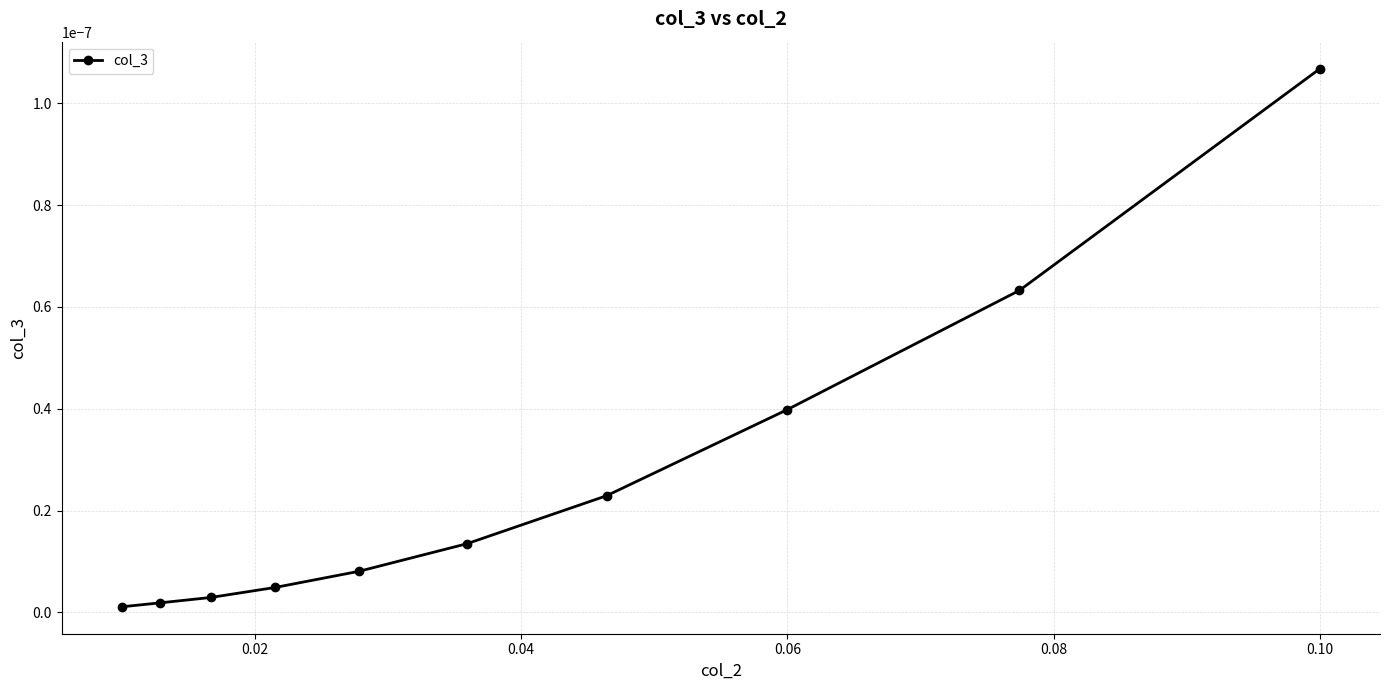

True or false: there are more than 2 points higher than both neighbors.

False